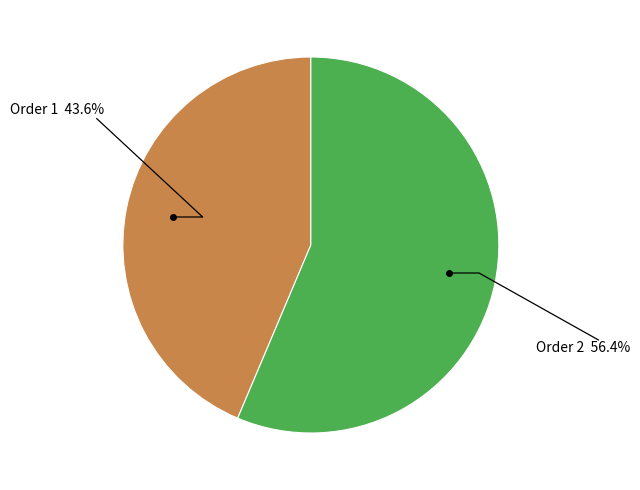

Rank the categories by value from highest to lowest.

Order 2 56.4%, Order 1 43.6%